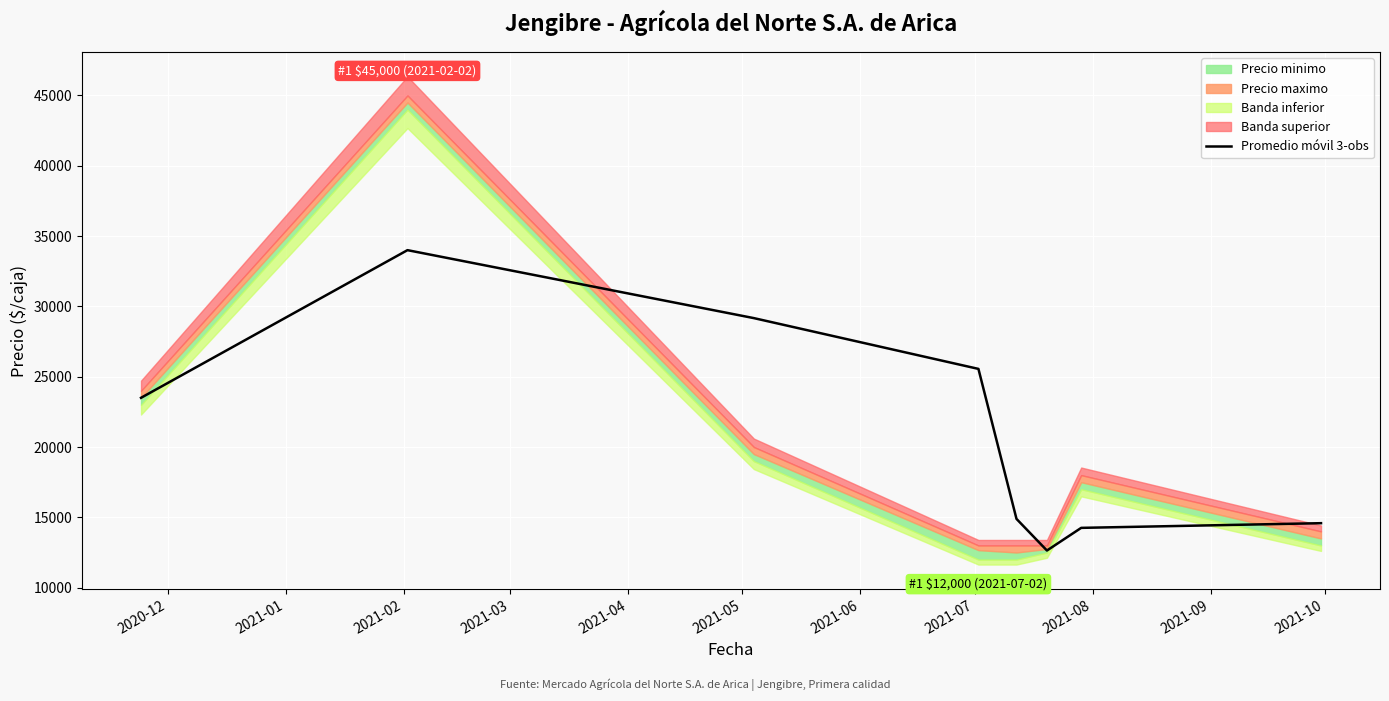

What is the minimum value shown in the chart?

12639.0